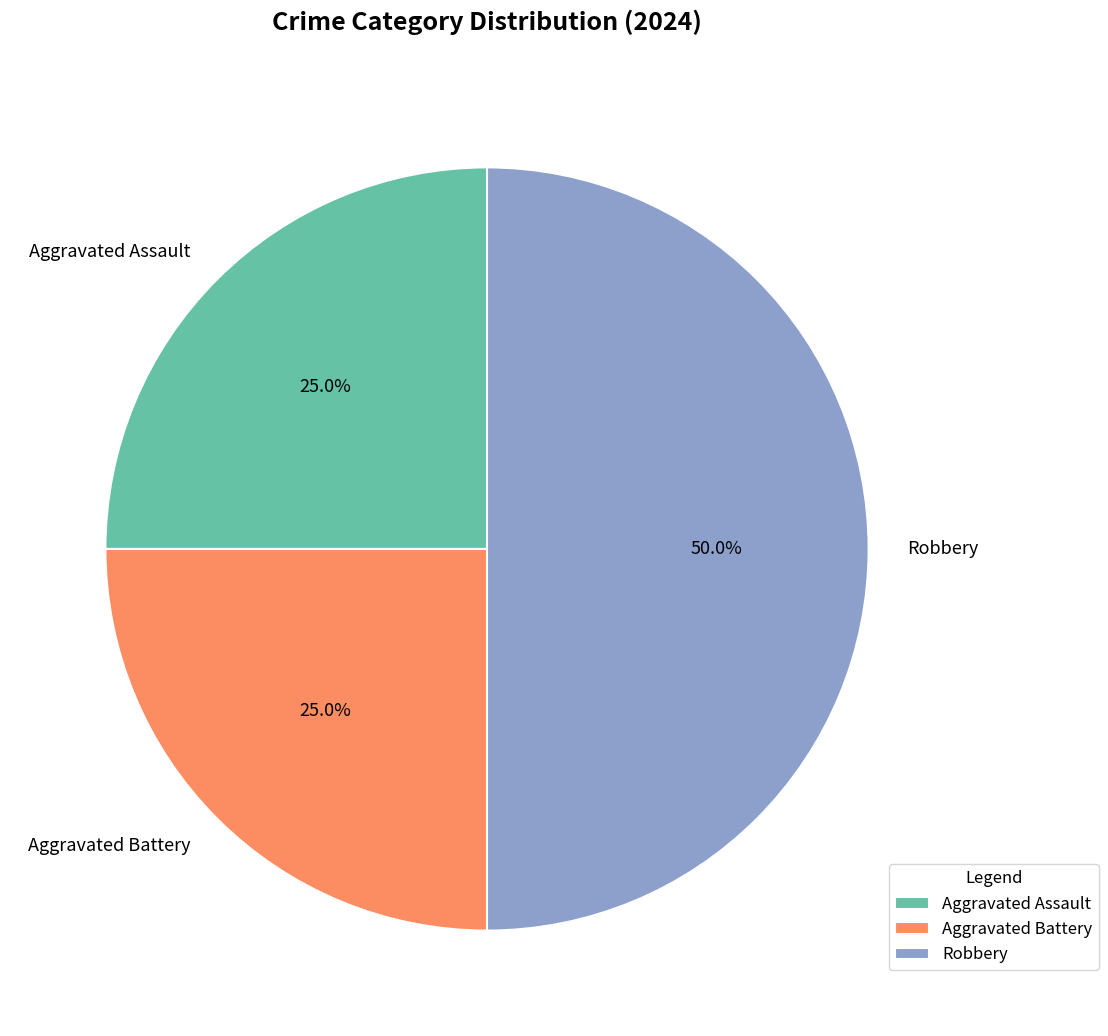

To the nearest percent, what percentage of the pie is Aggravated Assault?

25%